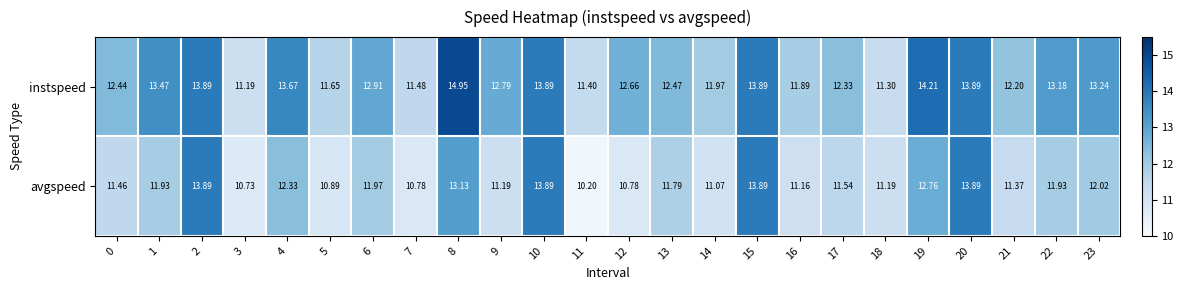

Is the value of avgspeed at 10 greater than the value of instspeed at 6?

Yes